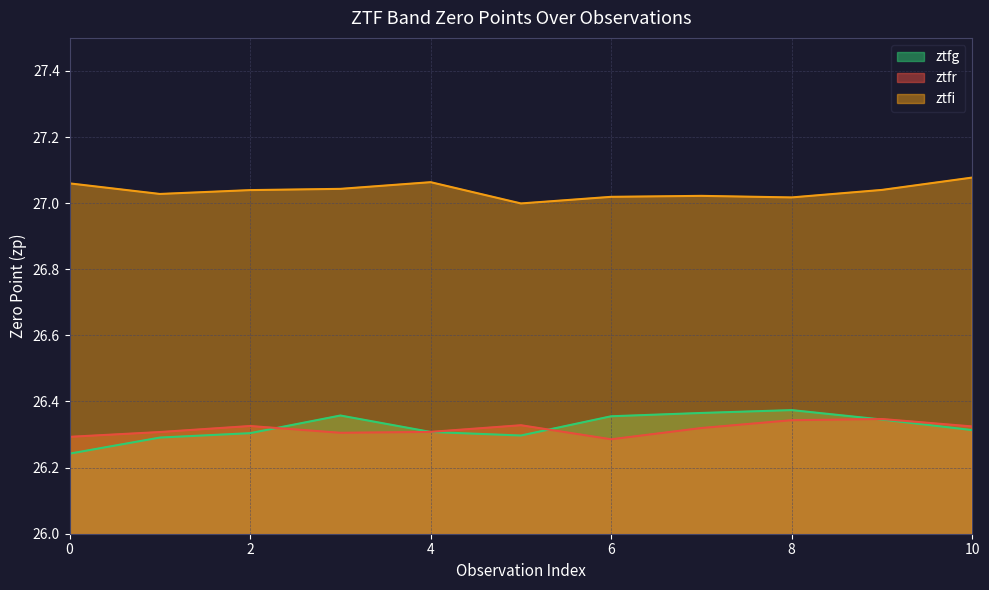

Reading left to right, transcribe all the data shown in this chart.

ztfg: 26.2	26.3	26.3	26.4	26.3	26.3	26.4	26.4	26.4	26.3	26.3
ztfr: 26.3	26.3	26.3	26.3	26.3	26.3	26.3	26.3	26.3	26.3	26.3
ztfi: 27.1	27.0	27.0	27.0	27.1	27.0	27.0	27.0	27.0	27.0	27.1